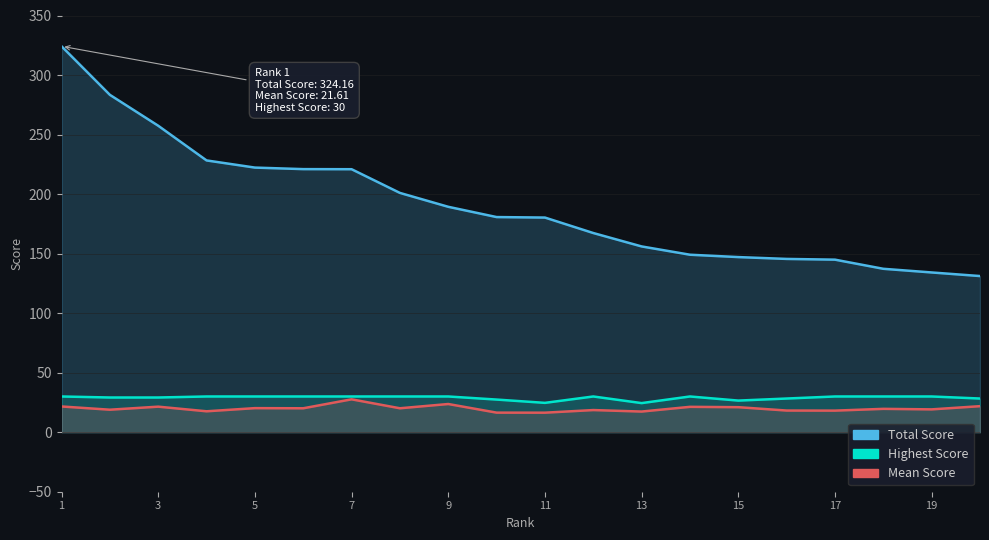

Rank the categories by total_score value from lowest to highest.

20, 19, 18, 17, 16, 15, 14, 13, 12, 11, 10, 9, 8, 7, 6, 5, 4, 3, 2, 1